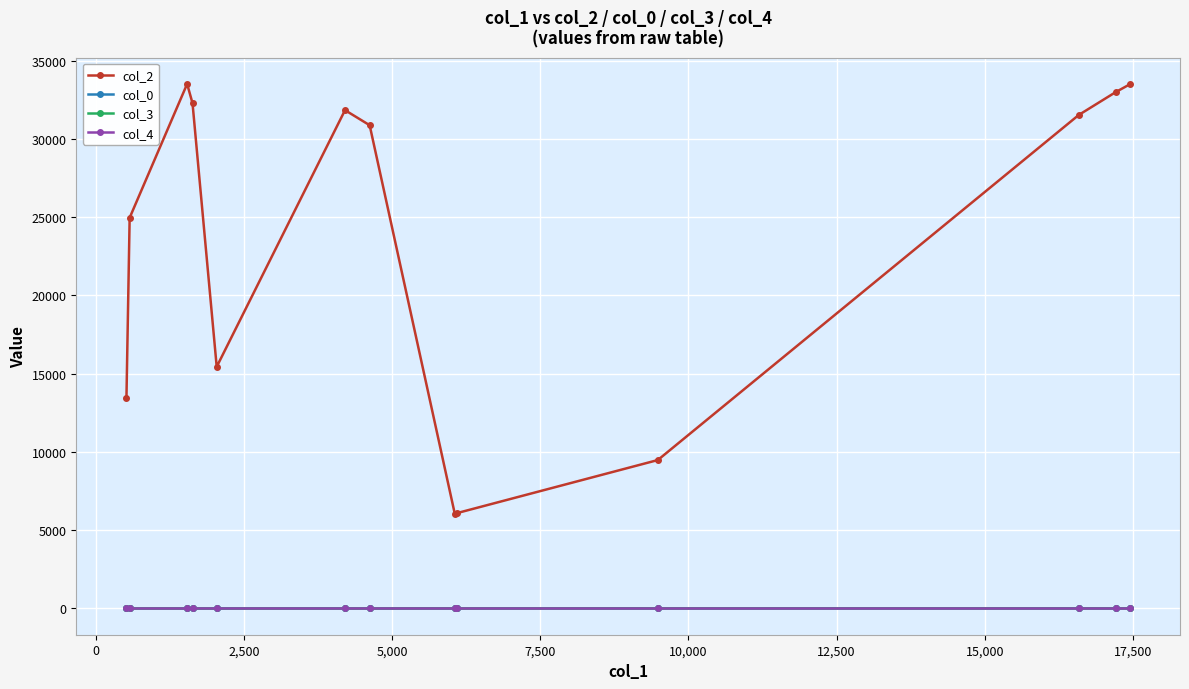

Which series has the widest spread of values?

col_2